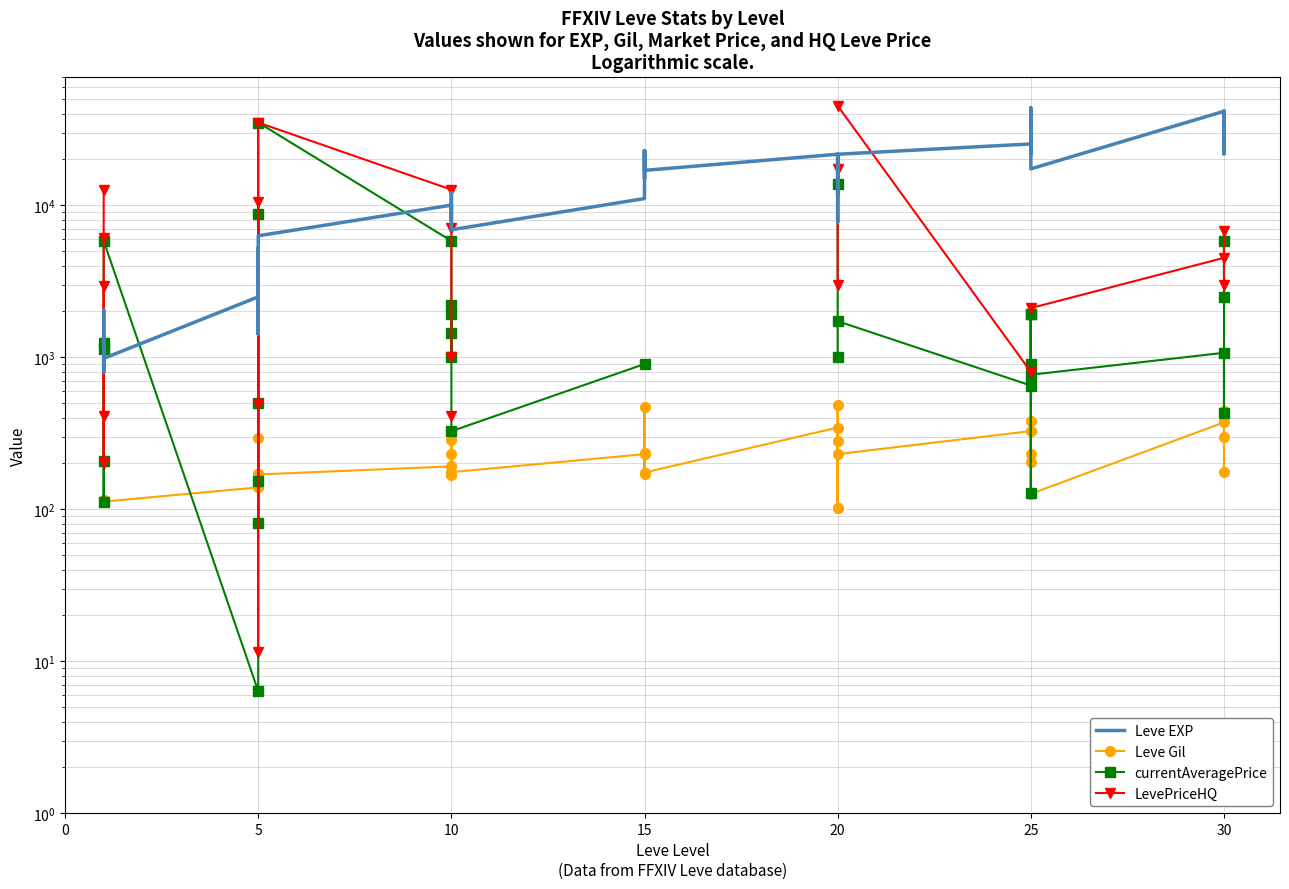

Rank the series at 10 from highest to lowest value.

LevePriceHQ, Leve EXP, currentAveragePrice, Leve Gil